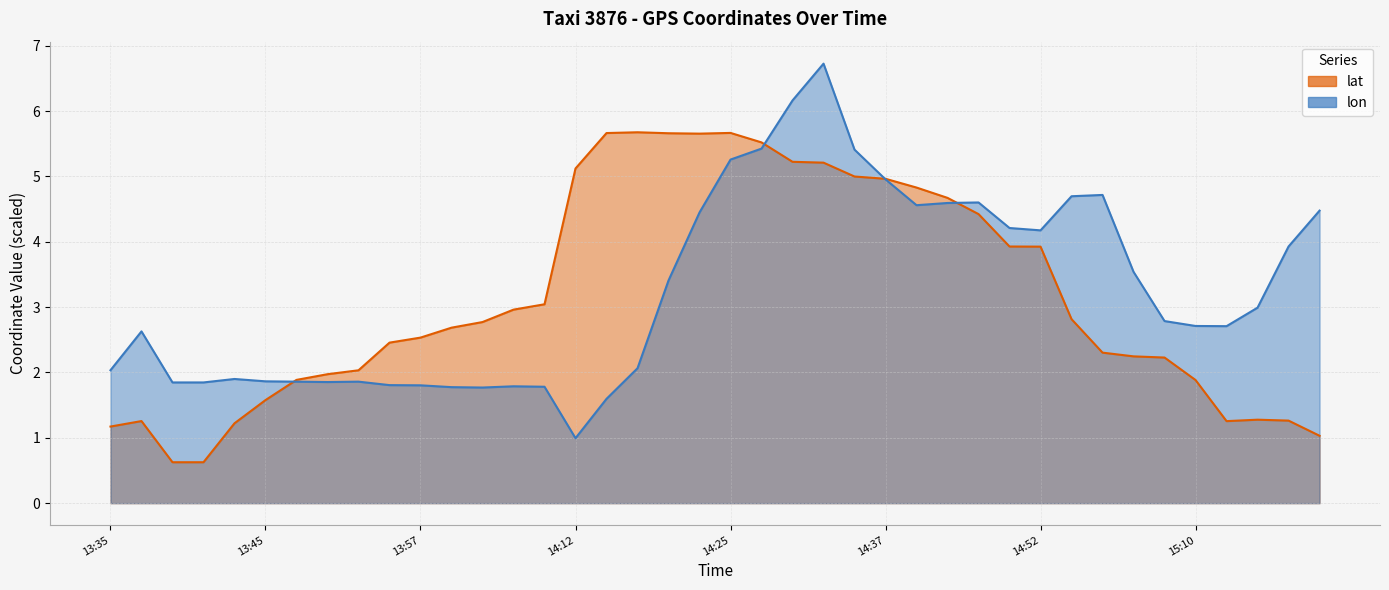

At how many categories does at least one series exceed 1?

40